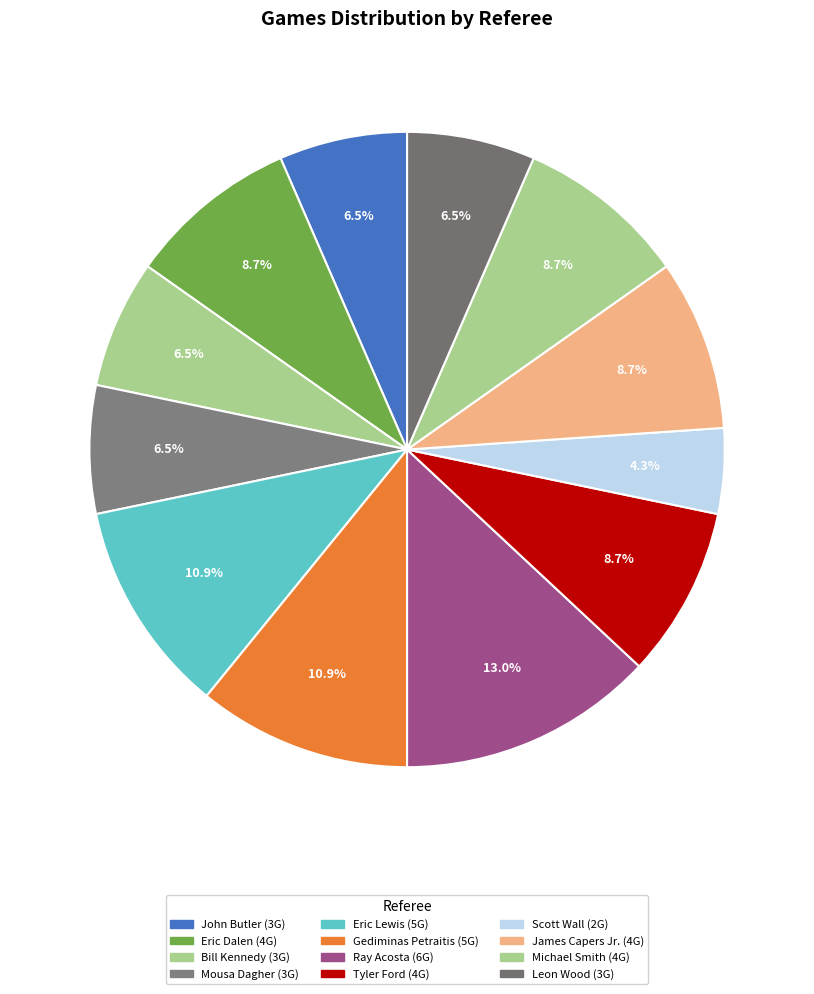

How many slices are in this pie chart?

12